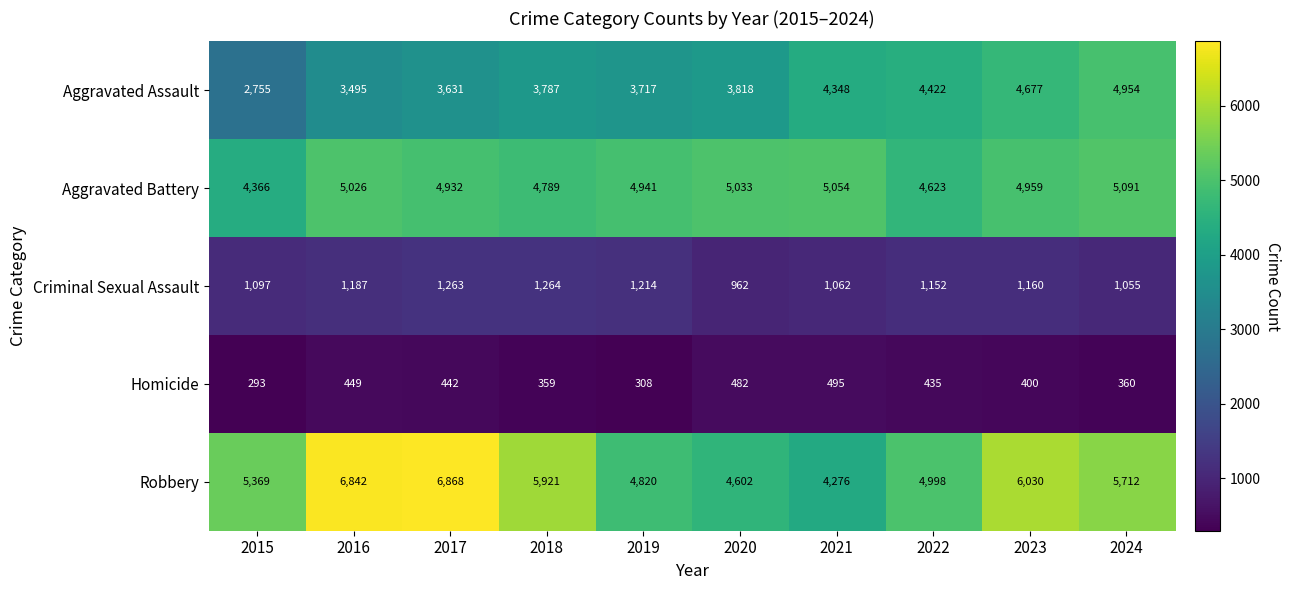

What is the average value of the Robbery series?

5544